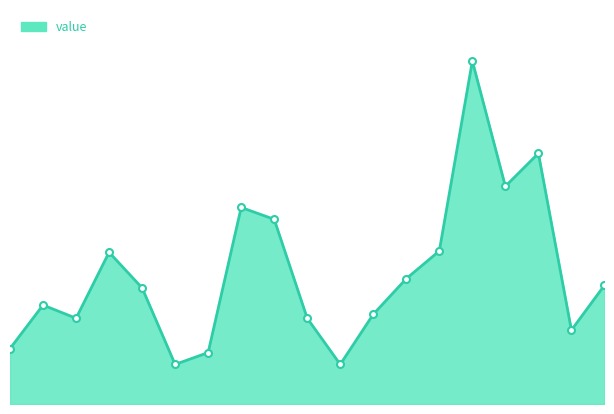

How many interior local peaks (higher than both neighbors) does the data have?

5